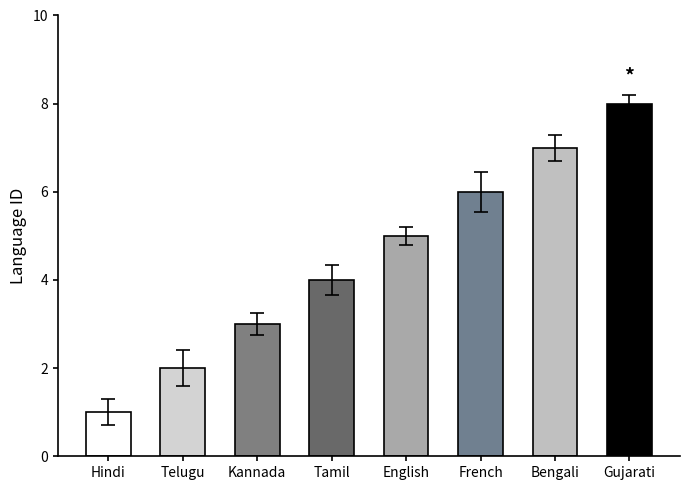

What is the label of the 7th bar from the right?

Telugu